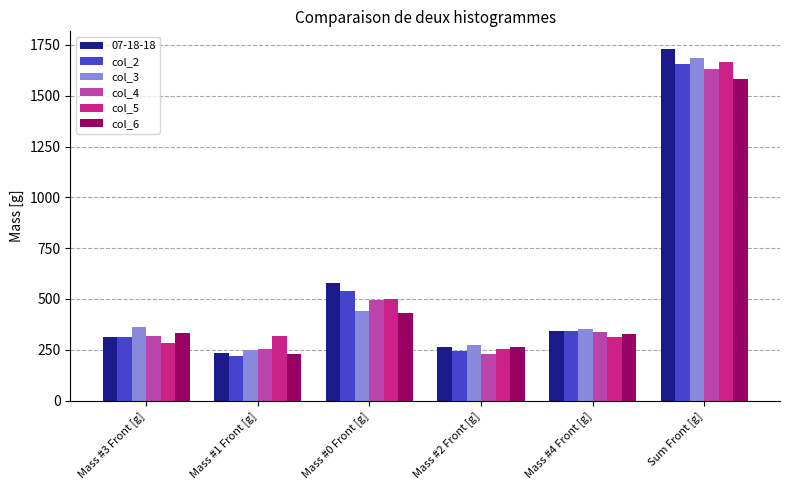

Where does the col_6 series first go above 333?

Mass #3 Front [g]